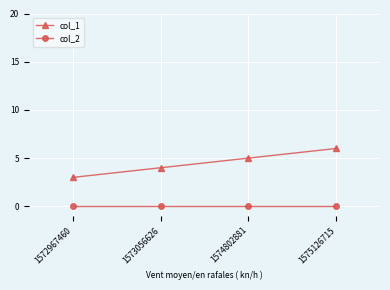

Which series changed the most between 1573056626 and 1575126715?

col_1